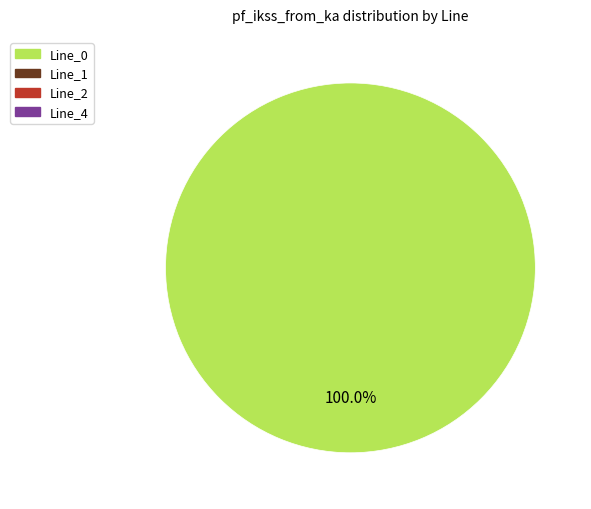

How many segments does this pie chart have?

1